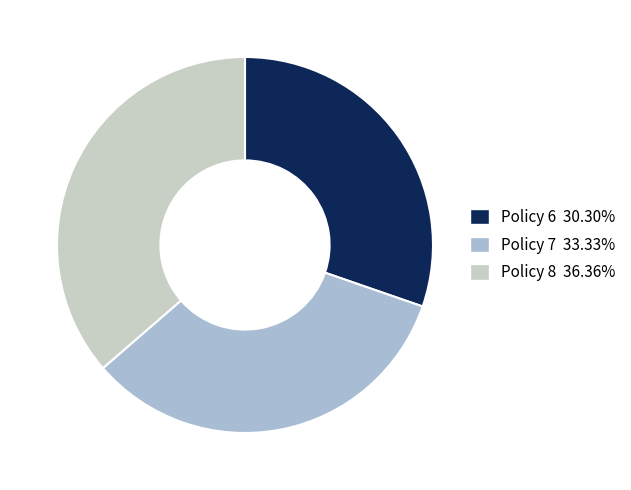

Combined, do Policy 7 and Policy 6 account for over 50%?

Yes